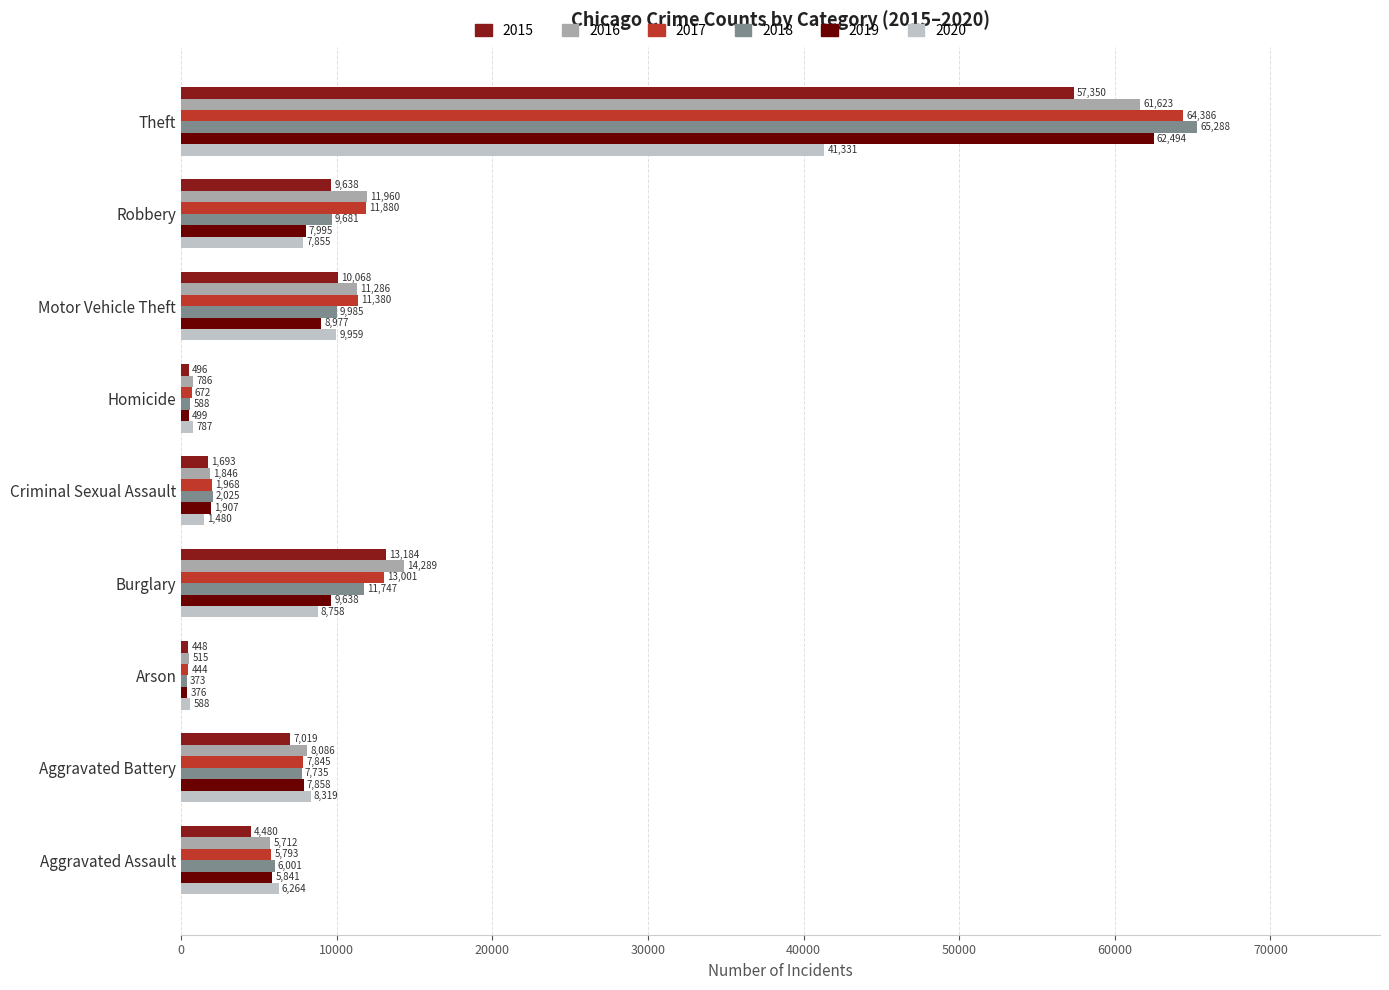

What is the average value of the 2016 series?

12900